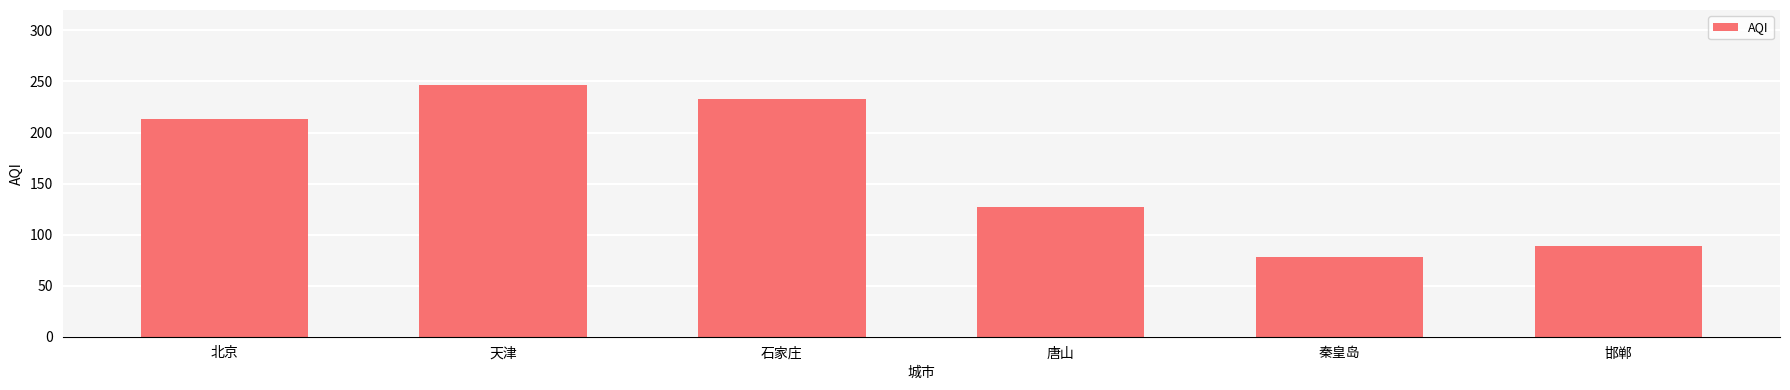

List the labels in order of value, smallest first.

秦皇岛, 邯郸, 唐山, 北京, 石家庄, 天津